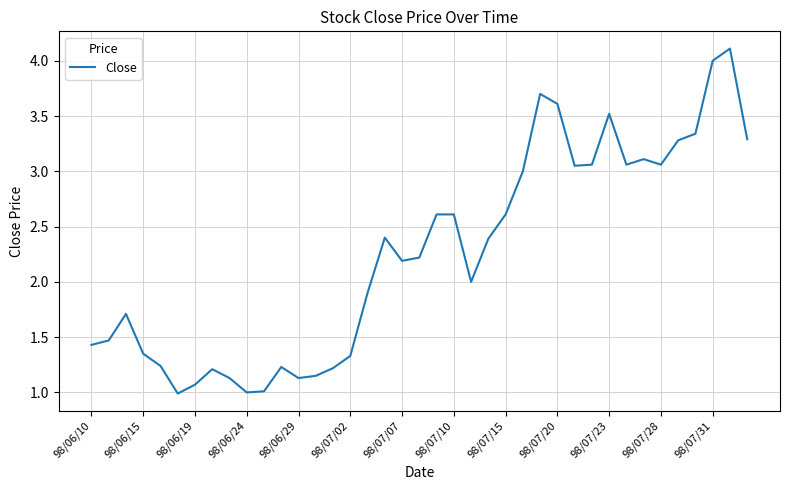

What is the smallest value displayed?

1.0